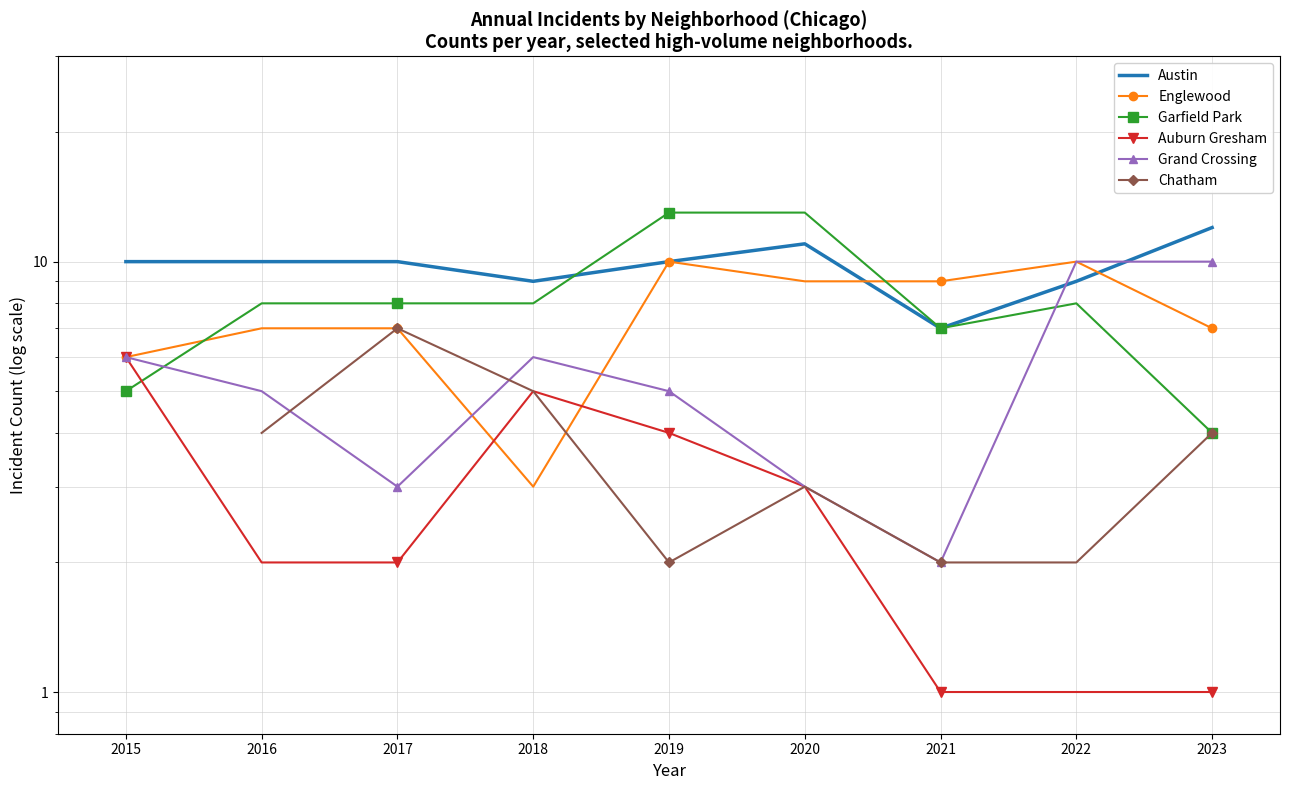

How many series are shown in this chart?

6